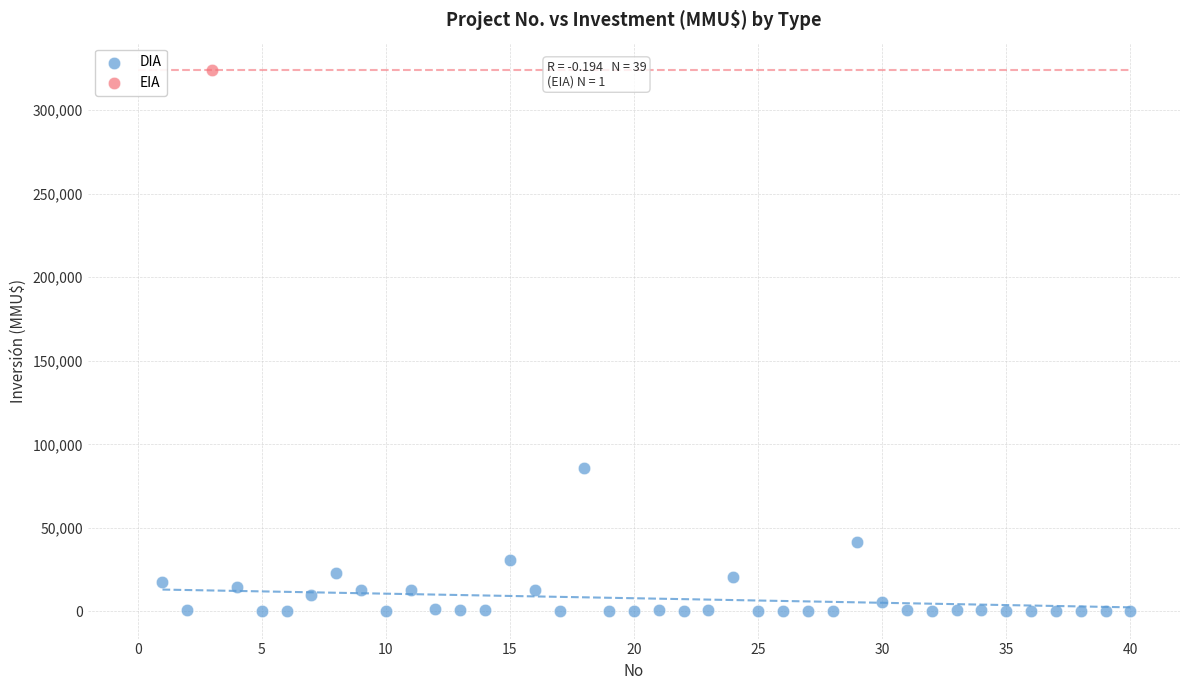

What are all the series names shown in the legend?

DIA, EIA